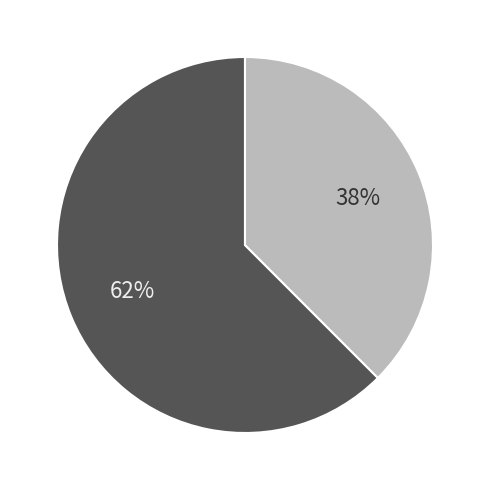

Count the number of slices in the pie.

2